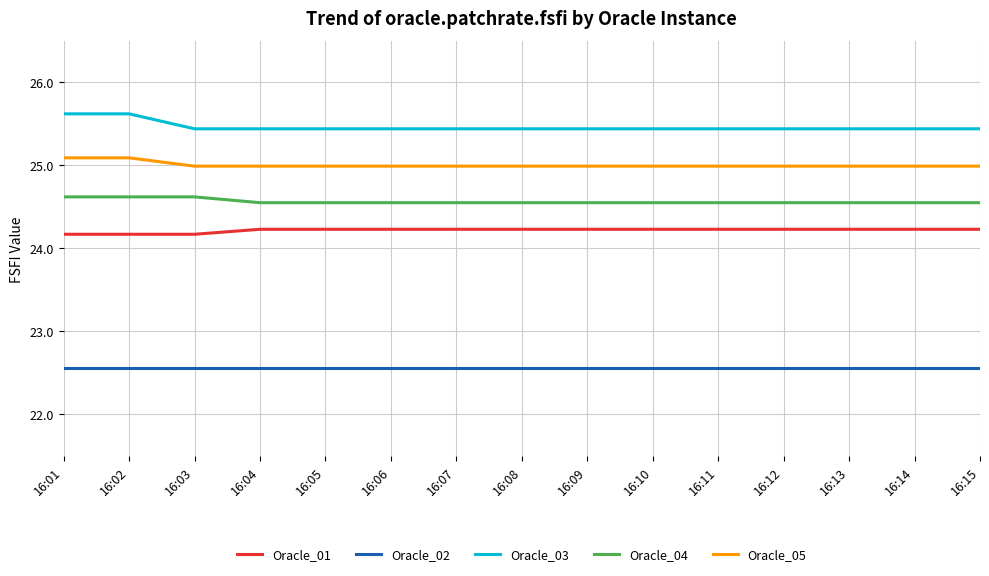

What is the sum of the Oracle_03 values at 16:07 and 16:14?

50.9